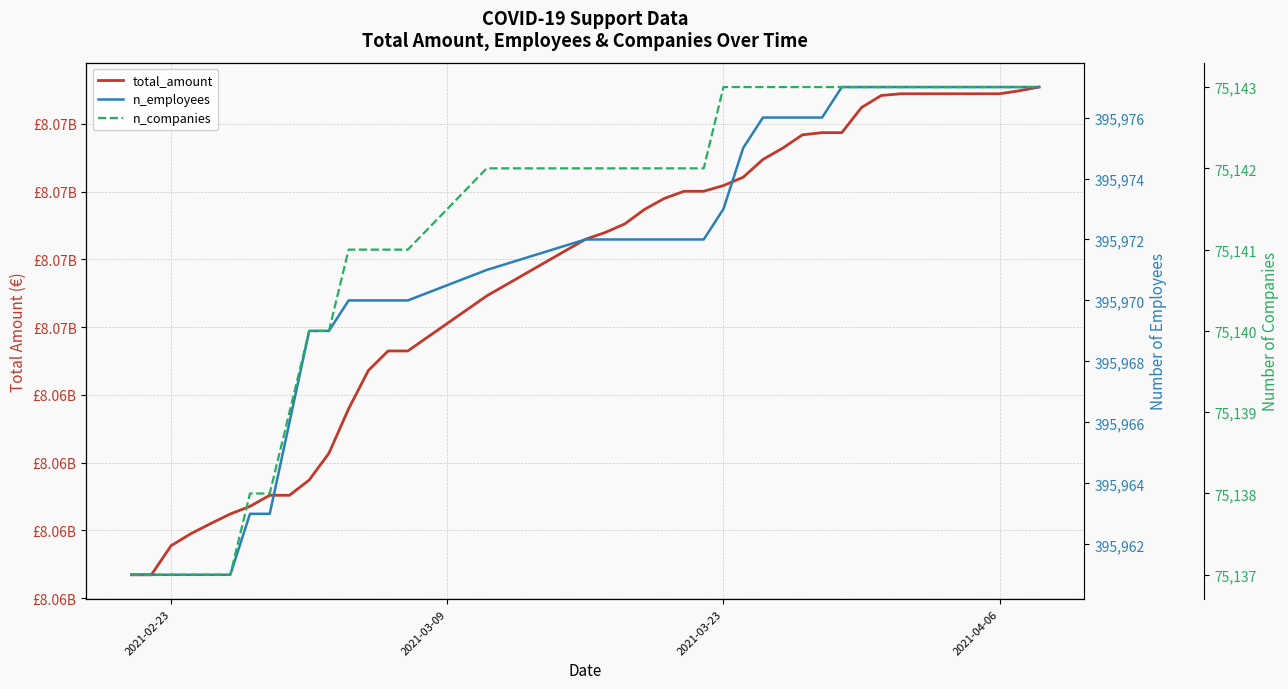

True or false: total_amount has a value of 13294634934 at 9.

False